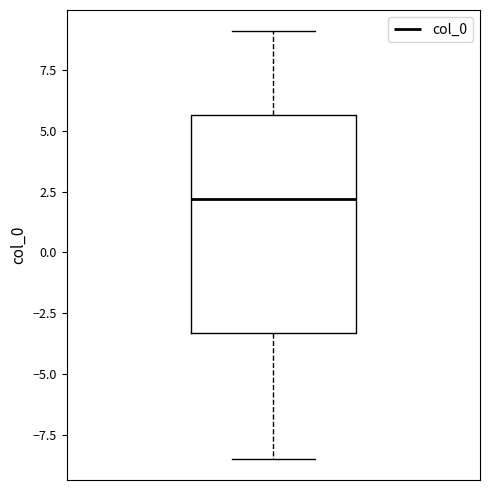

Read this box plot against the y-axis: the position of the median line, the range covered by the box, and the ends of both whiskers. The values are not printed on the chart, so give them approximately, as read against the axis.

median 2.0, box -3.5 to 5.5, whiskers -8.5 to 9.0